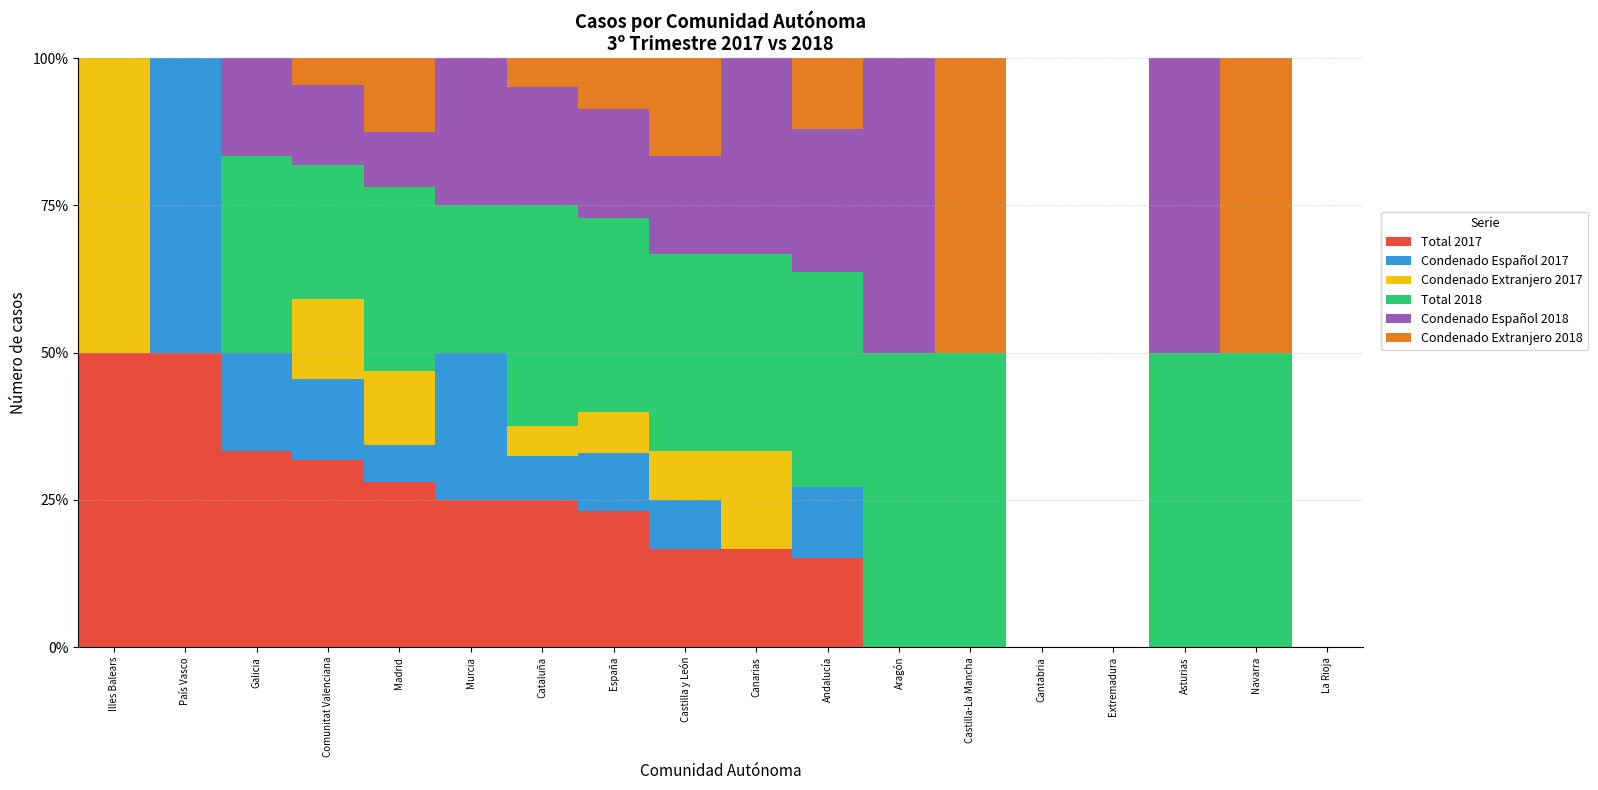

The value of Total 2017 at Illes Balears is 50.0. True or false?

True